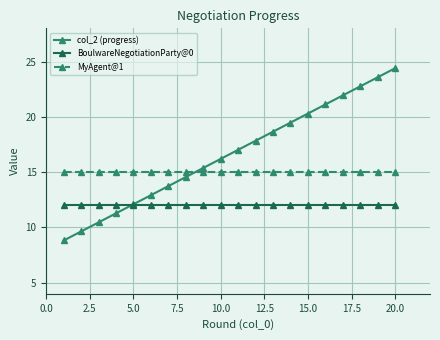

True or false: BoulwareNegotiationParty@0 and MyAgent@1 cross at least once.

False